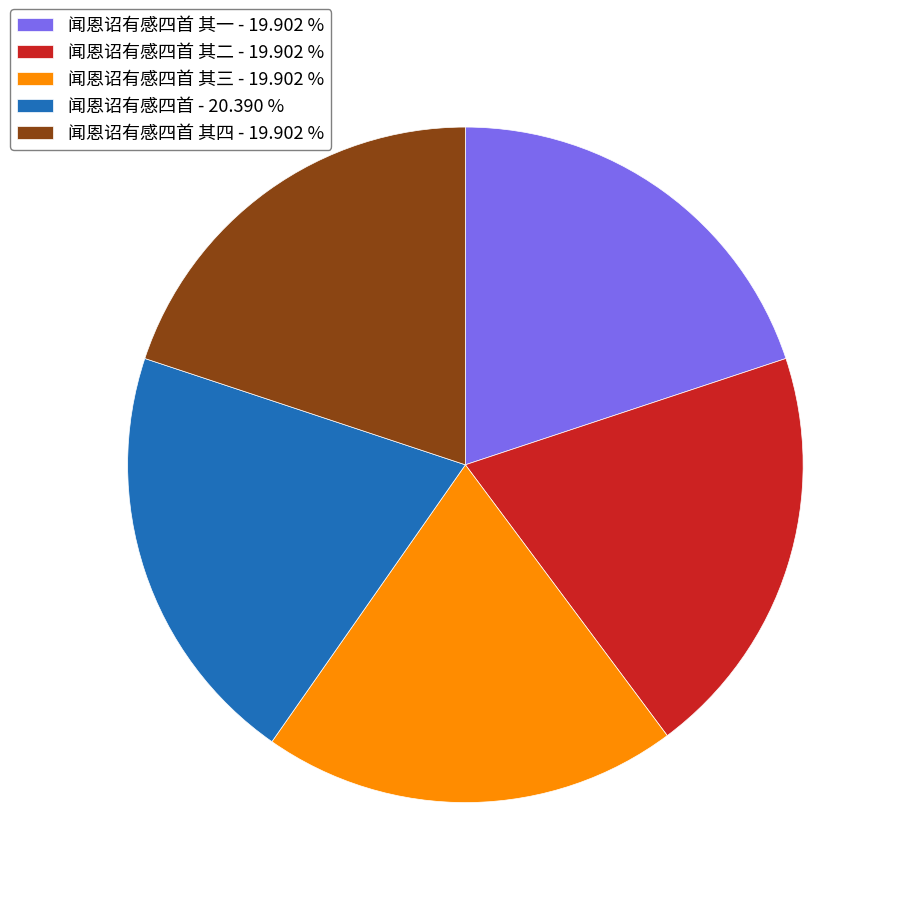

Does 闻恩诏有感四首 其一 - 19.902 % account for over 50% of the chart?

No